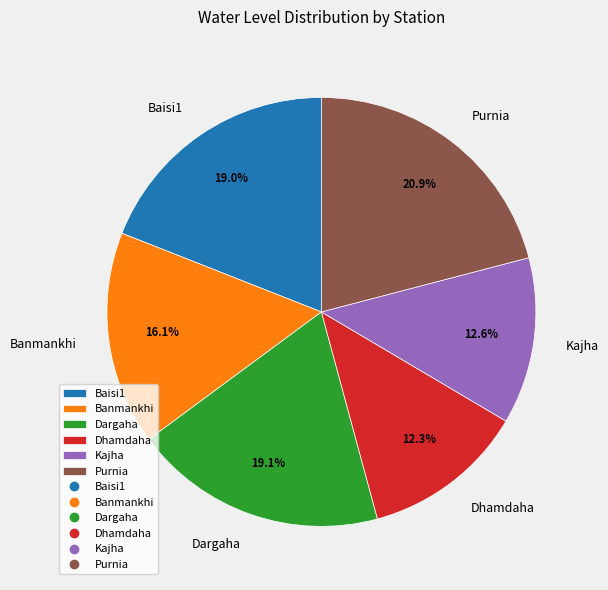

To the nearest percent, what percentage of the pie is Kajha?

13%